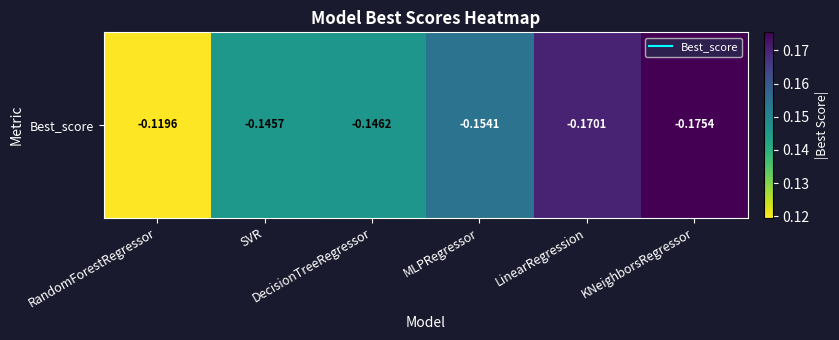

List the labels in order of value, smallest first.

RandomForestRegressor, SVR, DecisionTreeRegressor, MLPRegressor, LinearRegression, KNeighborsRegressor